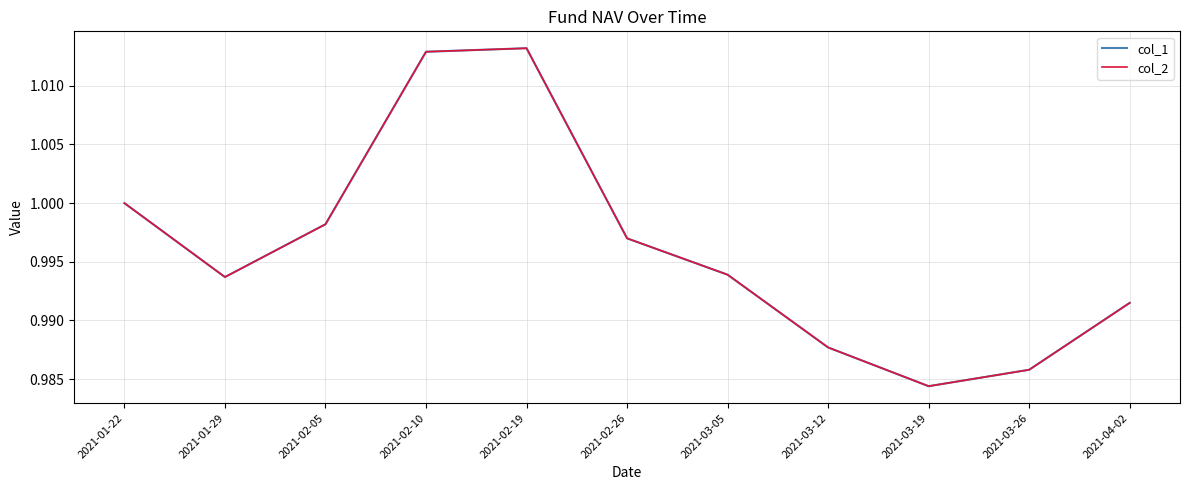

Reading left to right, transcribe all the data shown in this chart.

col_1: 1.0	1.0	1.0	1.0	1.0	1.0	1.0	1.0	1.0	1.0	1.0
col_2: 1.0	1.0	1.0	1.0	1.0	1.0	1.0	1.0	1.0	1.0	1.0